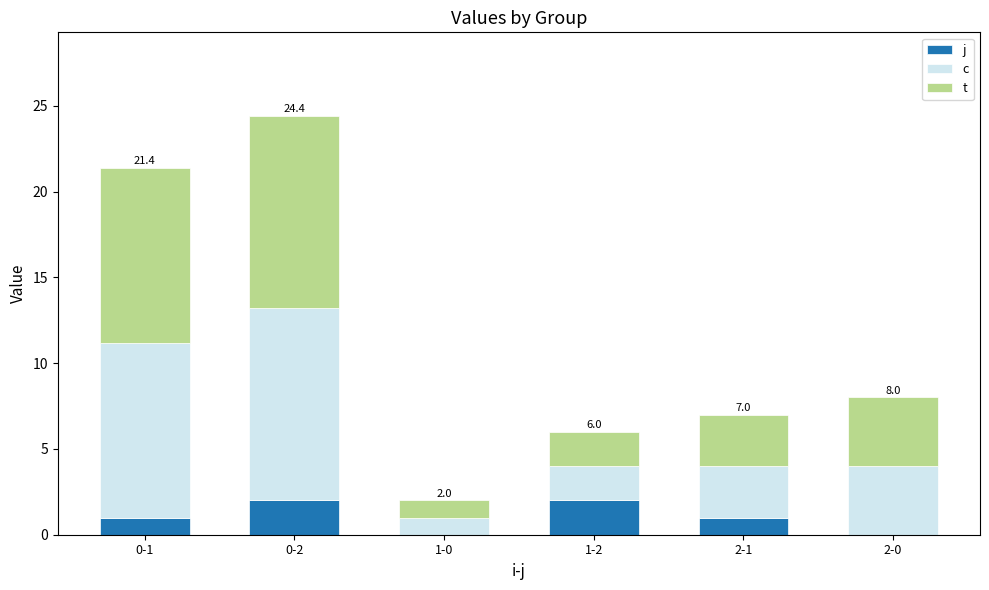

At which category is the sum across all series the highest?

0-2